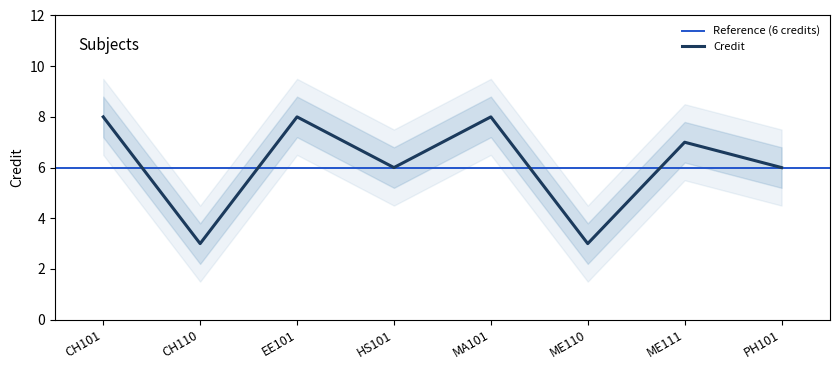

What is the label of the 5th point from the right?

HS101